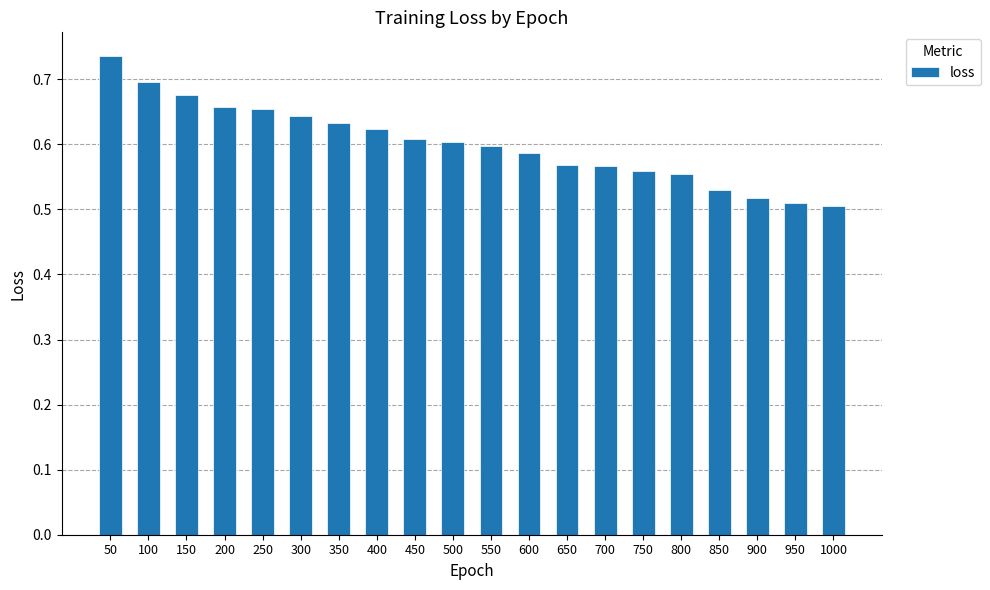

Between 750 and 900, which is larger?

750